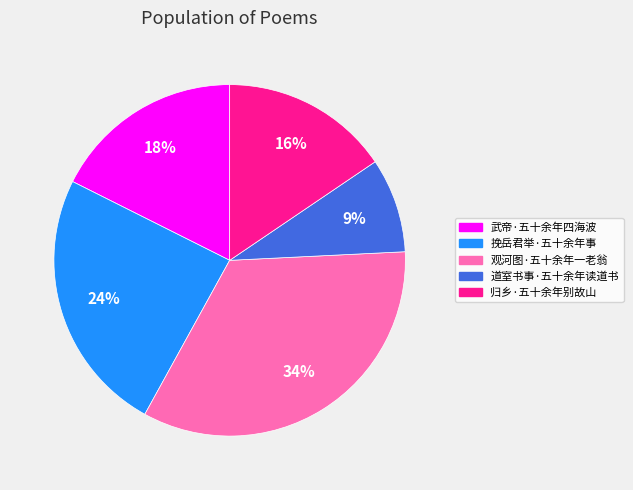

To the nearest percent, what percentage of the pie is 归乡·五十余年别故山?

16%